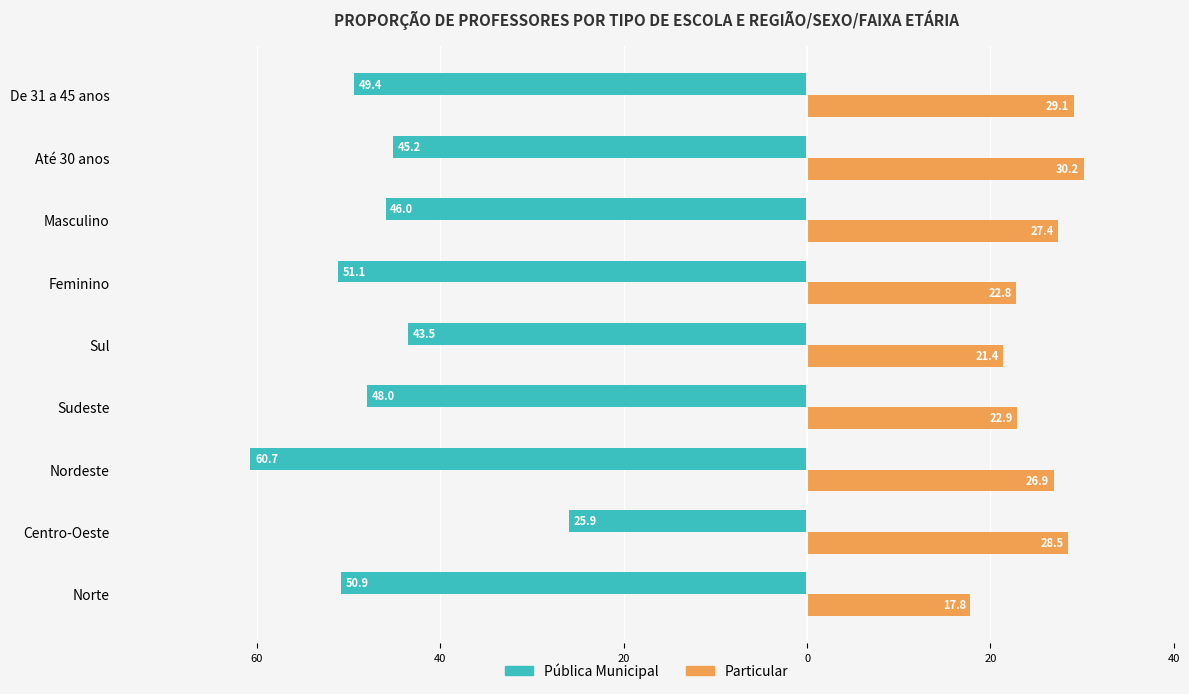

What are all the series names shown in the legend?

Pública Municipal, Particular